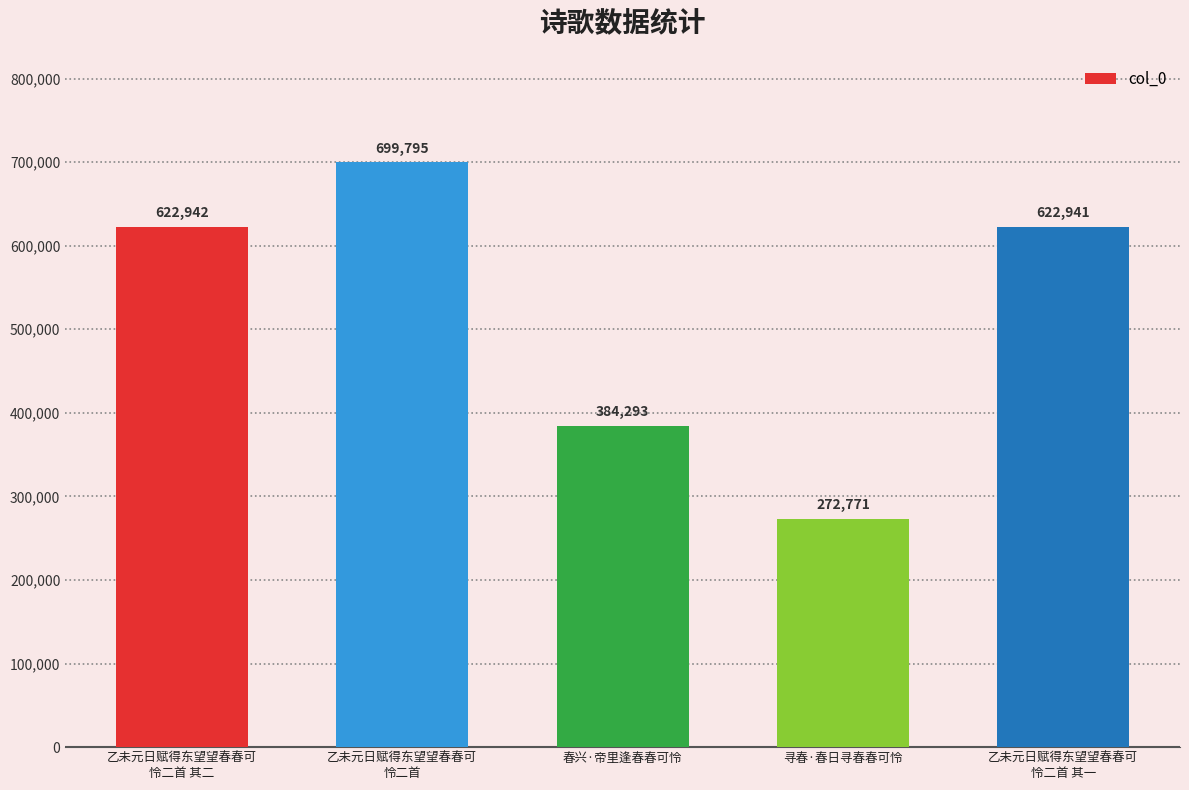

The chart shows a value of 900149 at 乙未元日赋得东望望春春可
怜二首 其二. True or false?

False